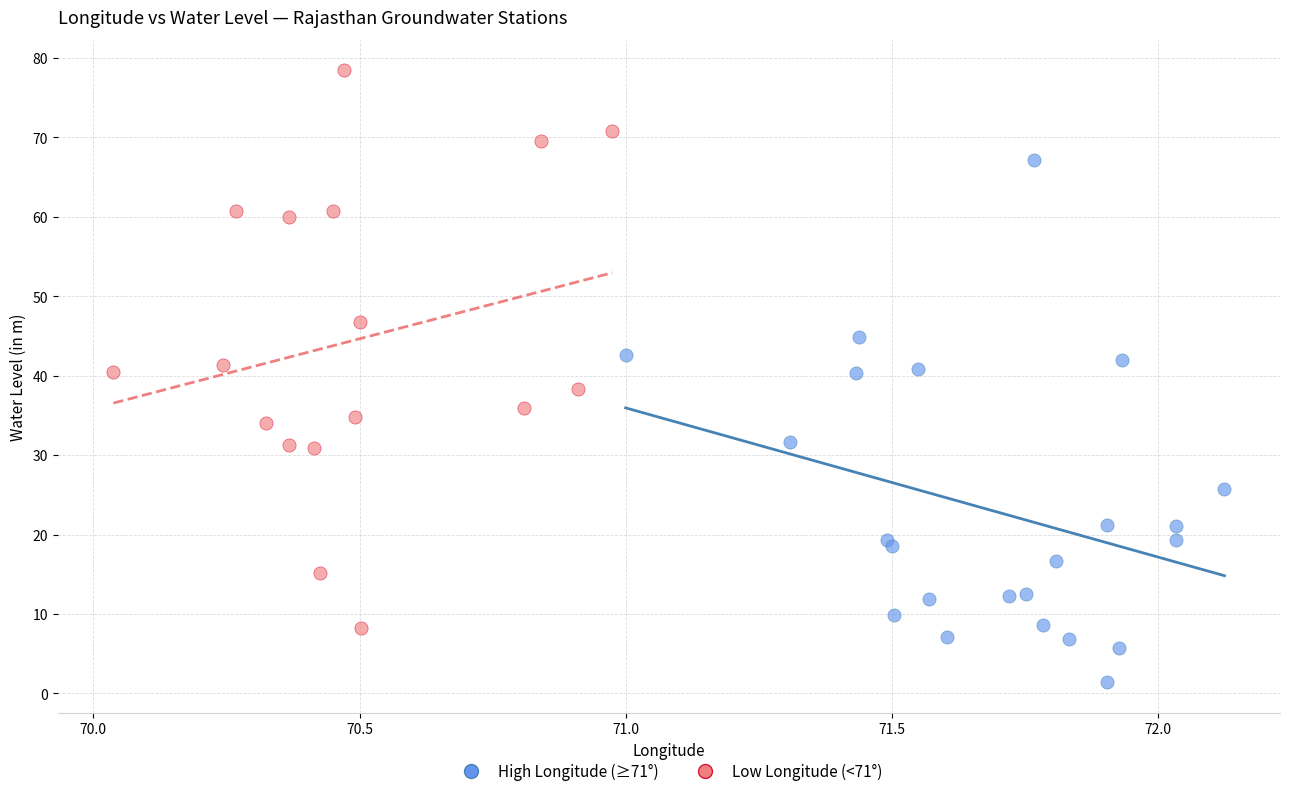

Which series reaches the minimum Y coordinate?

High Longitude (≥71°)